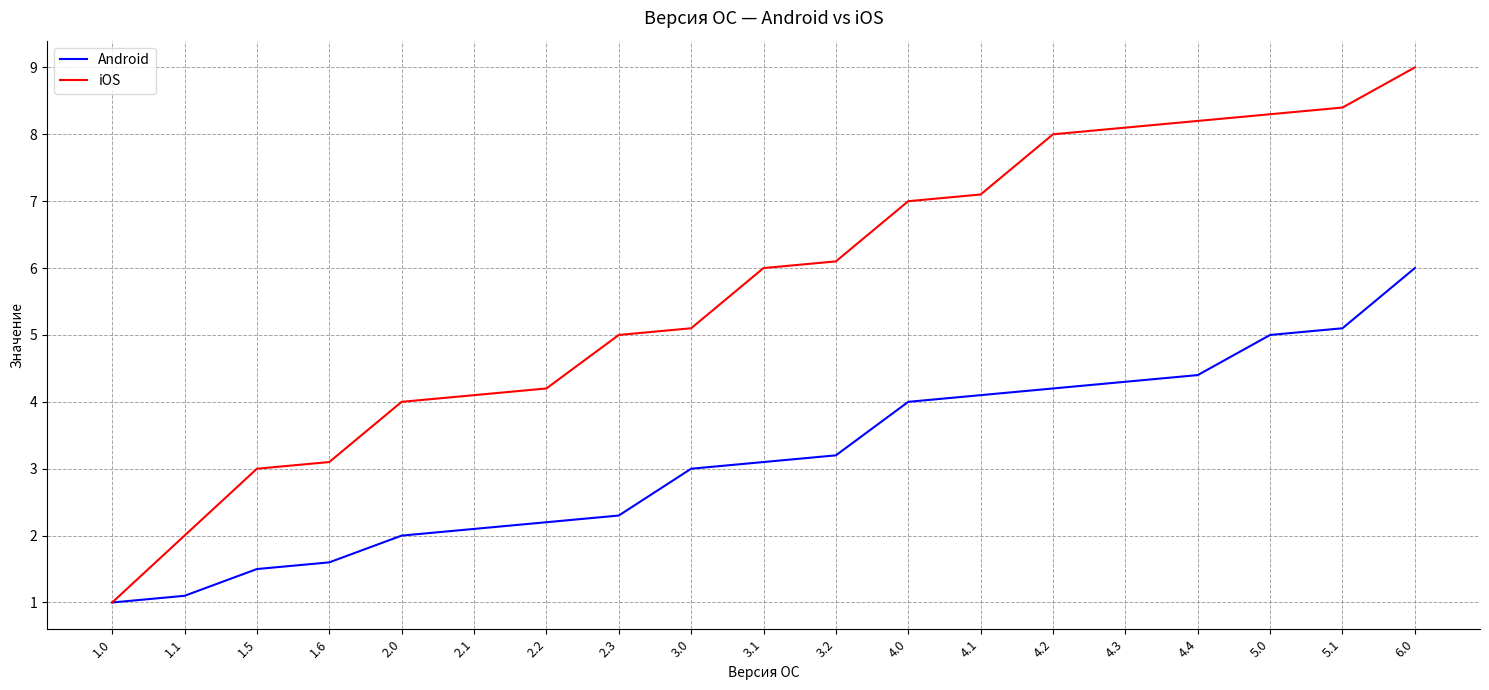

Which series has the largest total across all categories?

iOS